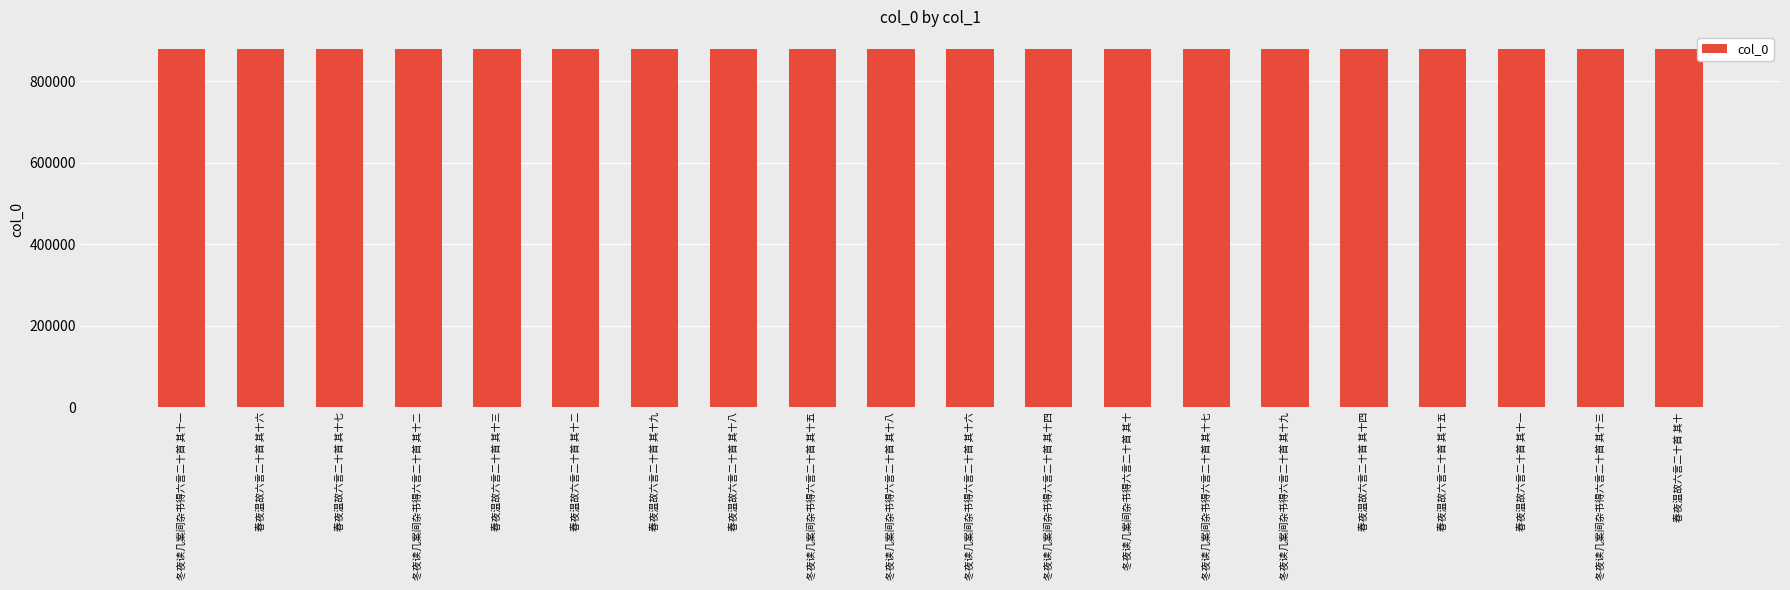

What is the label of the 7th bar from the left?

春夜温故六言二十首 其十九